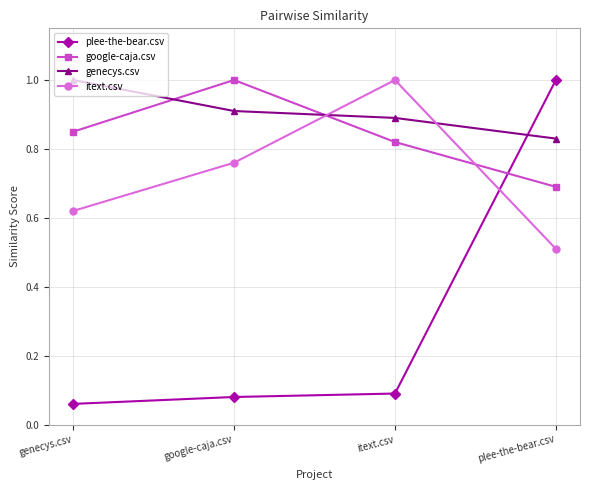

The genecys.csv series shows 0.9 at google-caja.csv. True or false?

True